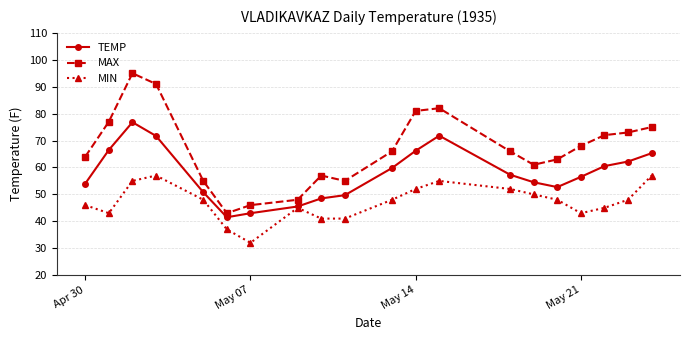

What is the lowest value of the MAX series?

43.0